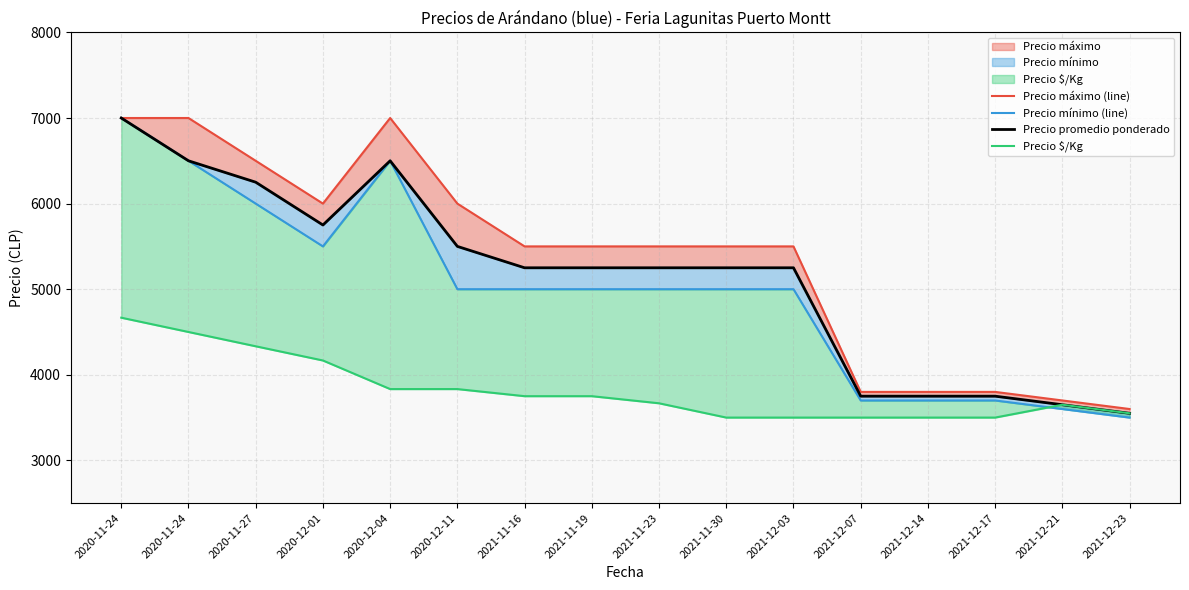

At which label does Precio máximo (line) reach its peak?

2020-11-24